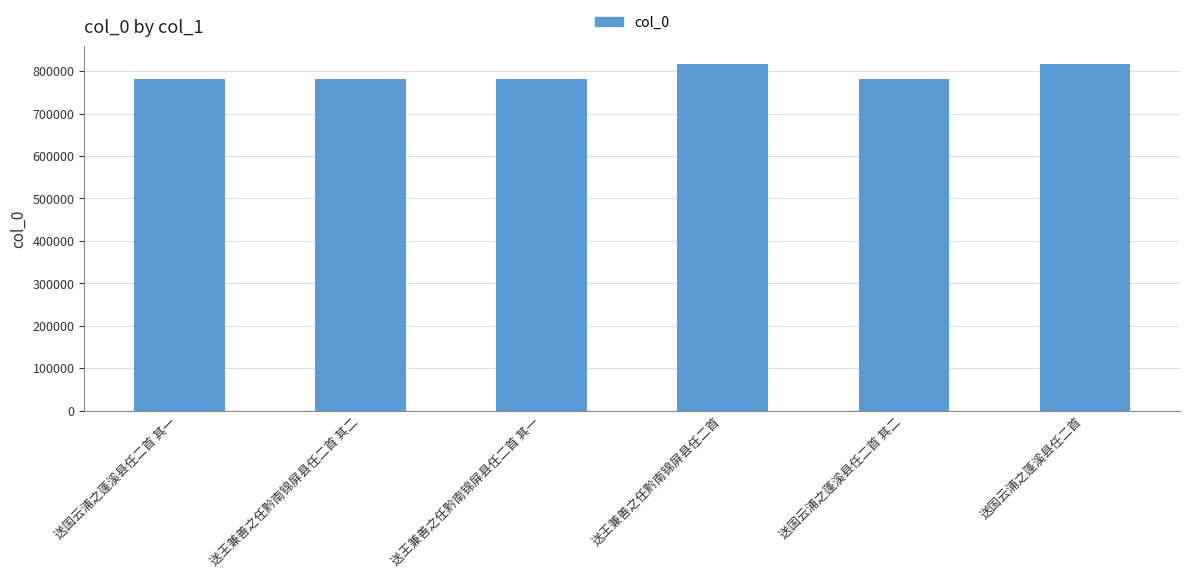

What is the difference between the values at 送王兼善之任黔南锦屏县任二首 其一 and 送国云浦之蓬溪县任二首?

34850